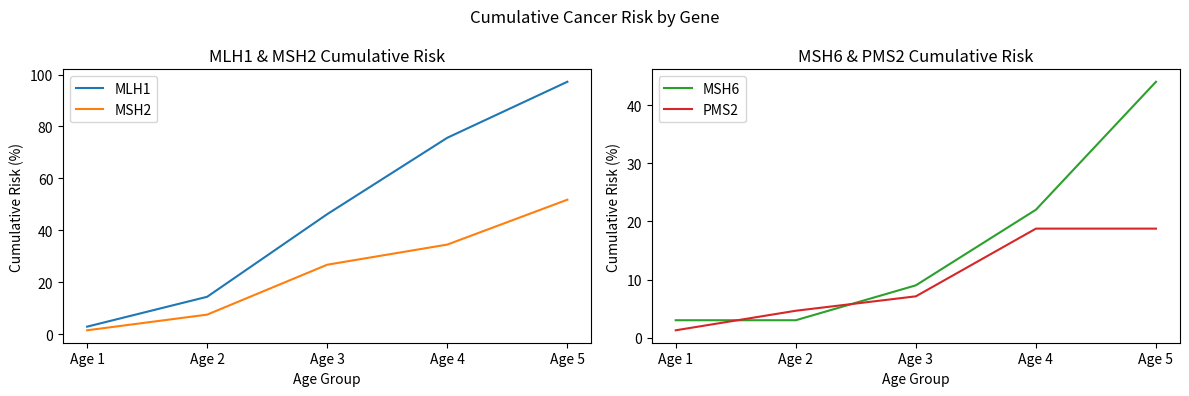

What is the highest value of the MSH2 series?

51.8